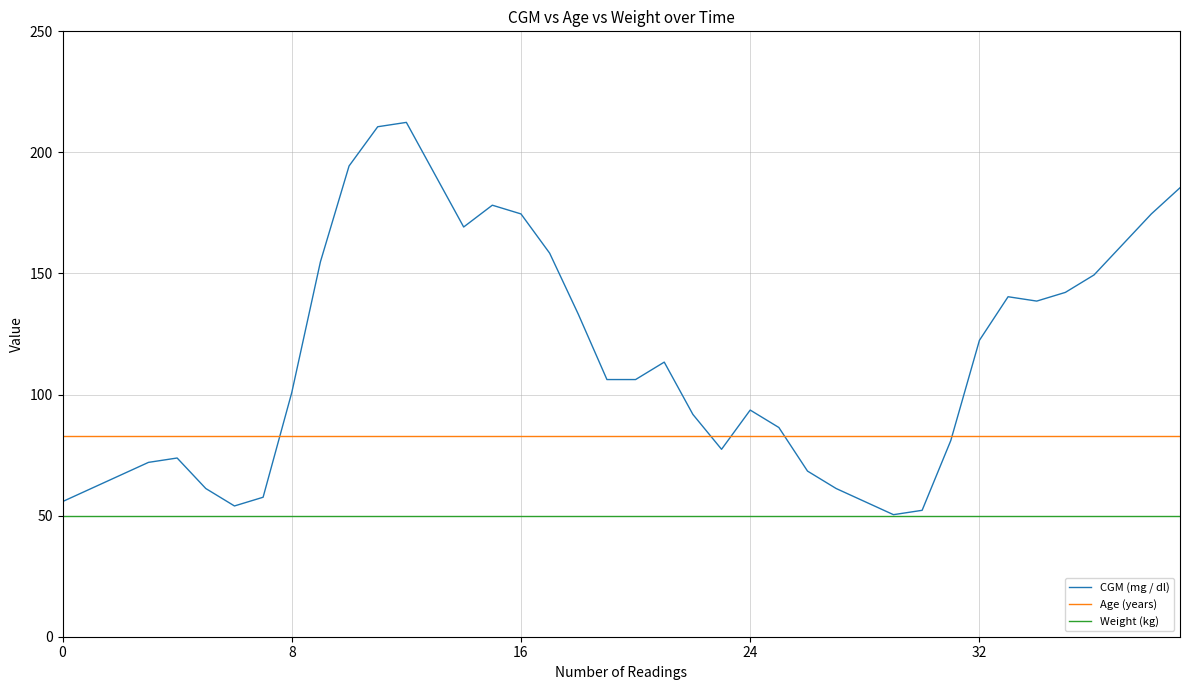

Which series has the largest total across all categories?

CGM (mg / dl)